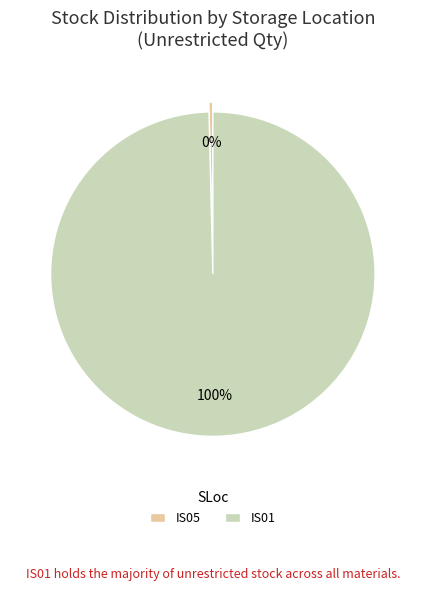

How many segments does this pie chart have?

2